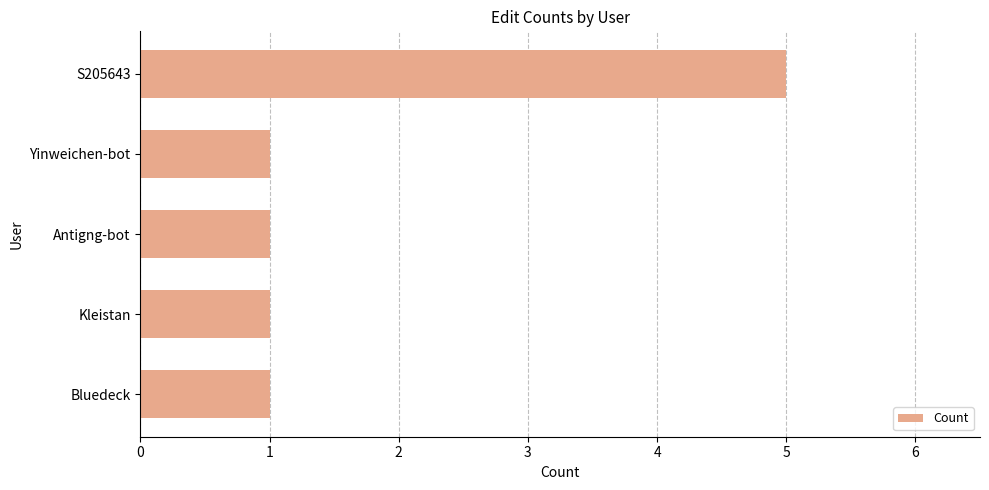

What is the average value?

2